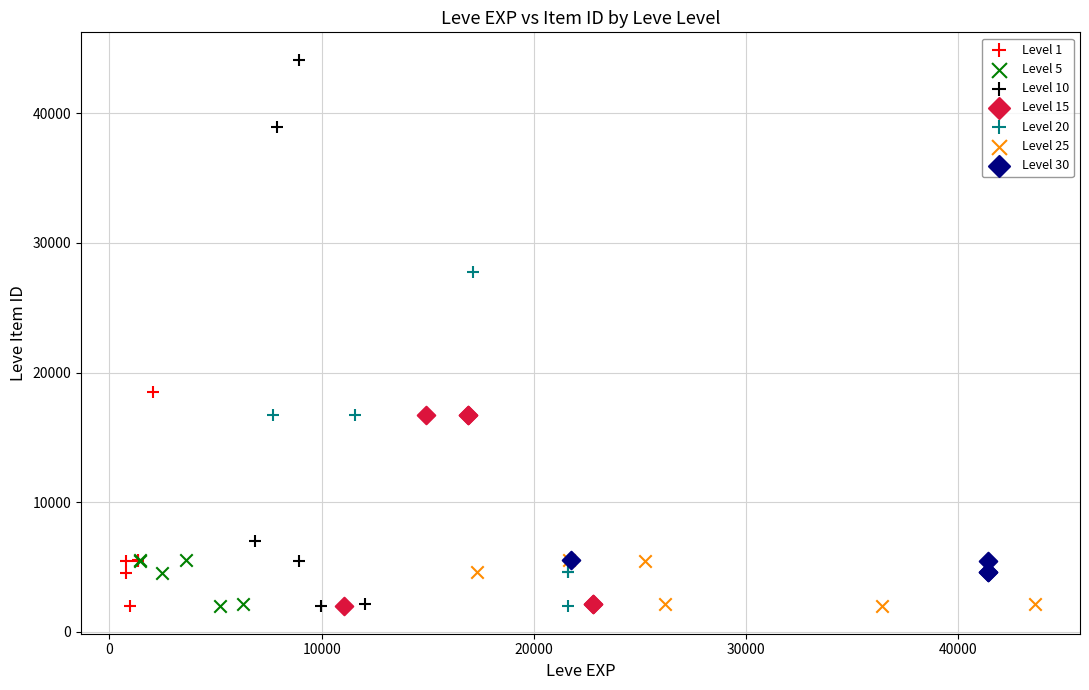

Which series has the widest spread of Y values?

Level 10